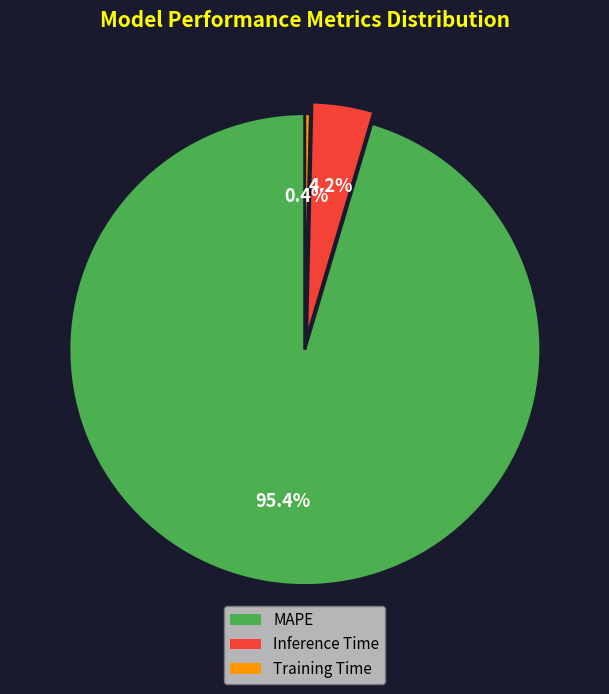

What is the largest slice in the pie chart?

MAPE